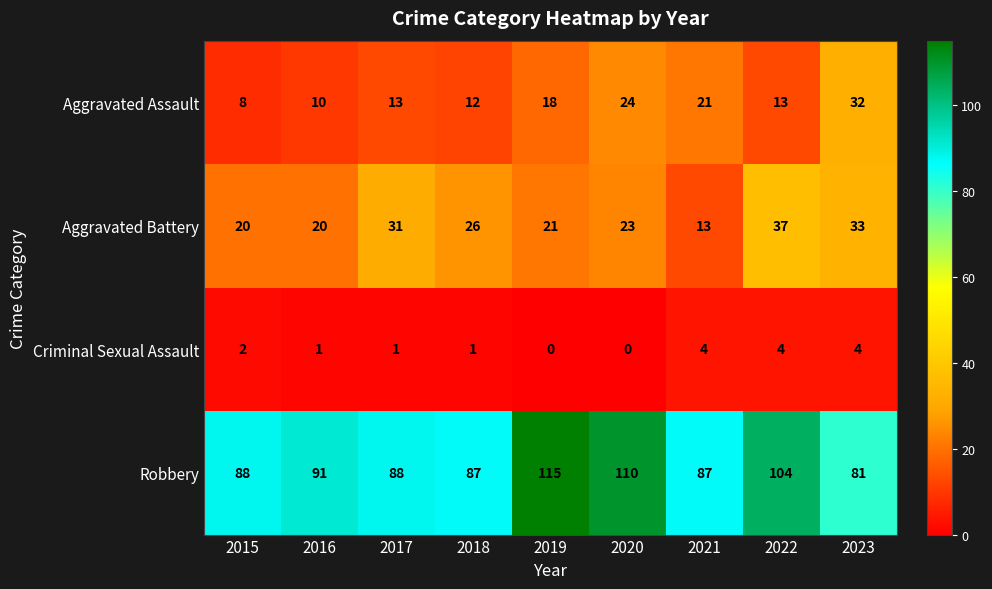

What value does the Aggravated Assault series have at 2018, to the nearest 5?

10